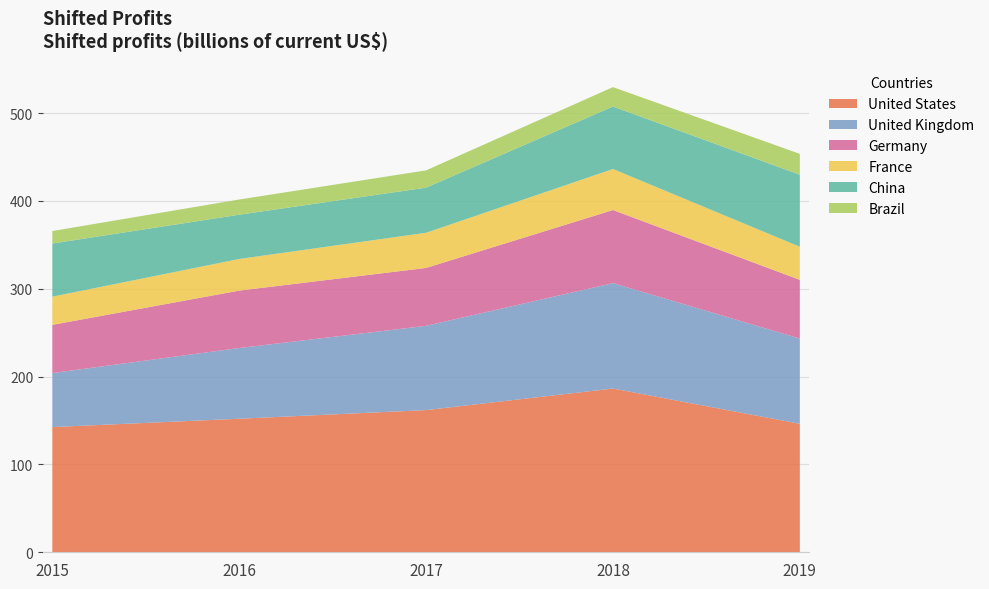

The United States series shows 79.8 at 2019. True or false?

False